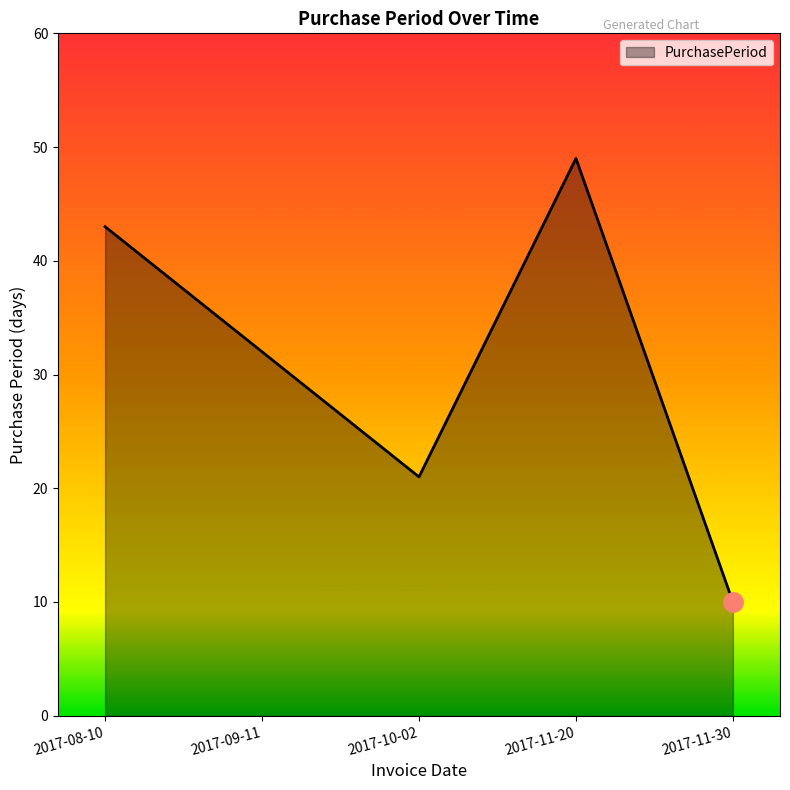

Which category has the lowest value across all series?

2017-11-30